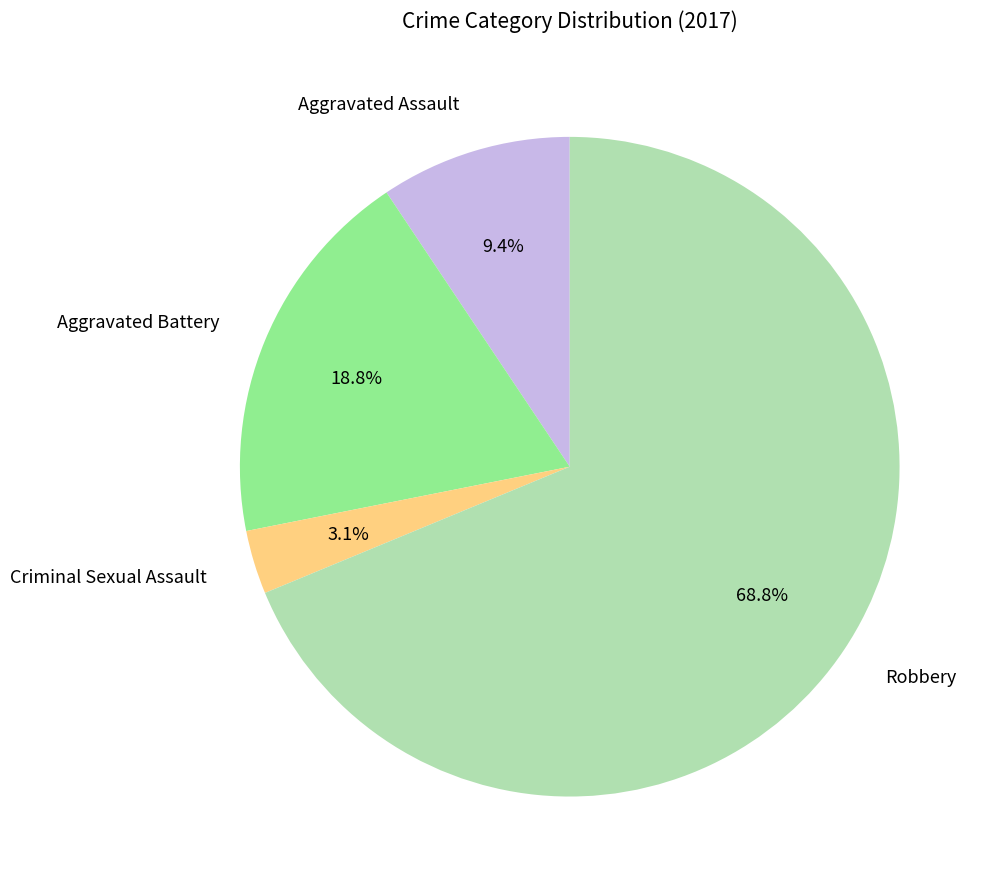

Do Criminal Sexual Assault and Aggravated Assault together represent more than half of the pie?

No